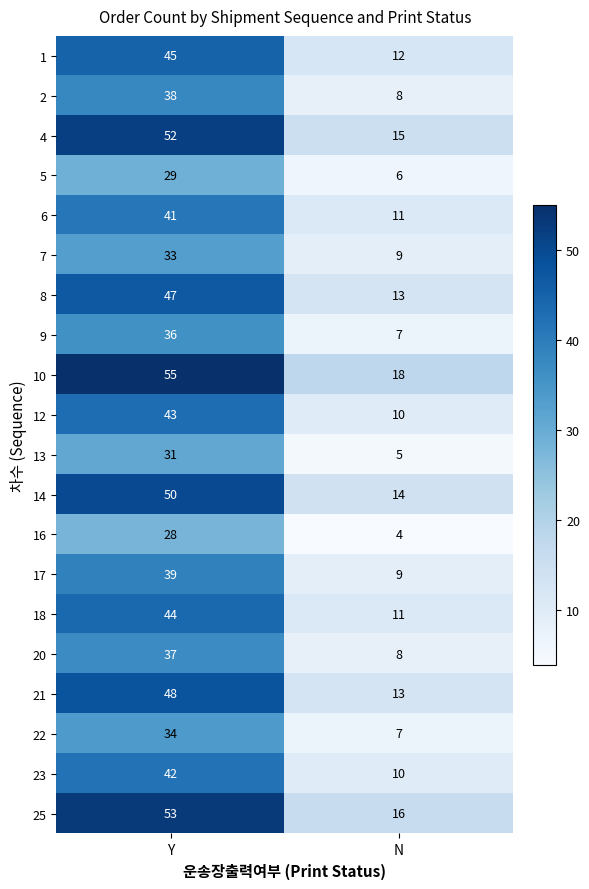

What is the sum of all 17 values?

48